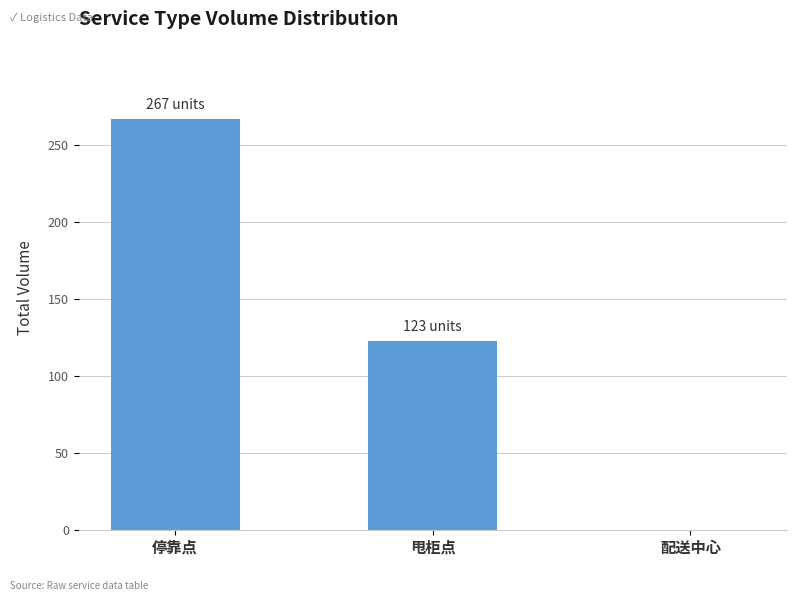

Reading left to right, list all the values displayed in this chart.

267	123	0